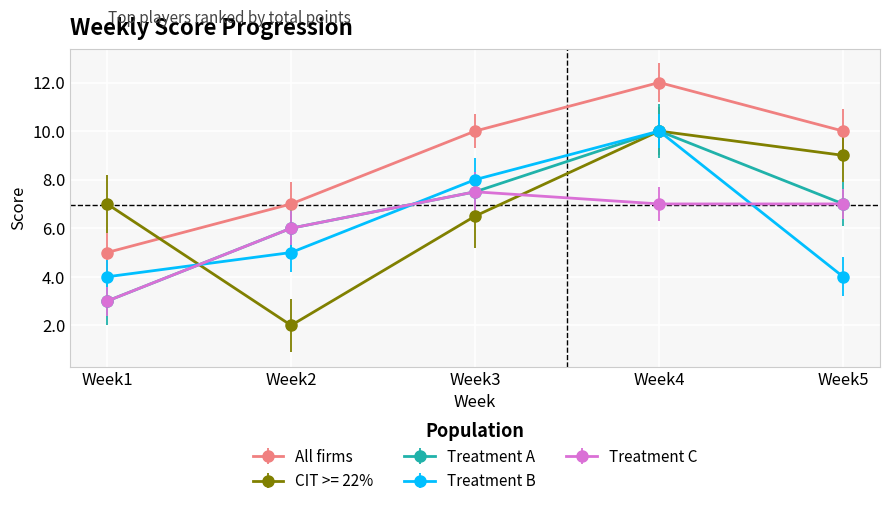

Count the number of data series in this chart.

5